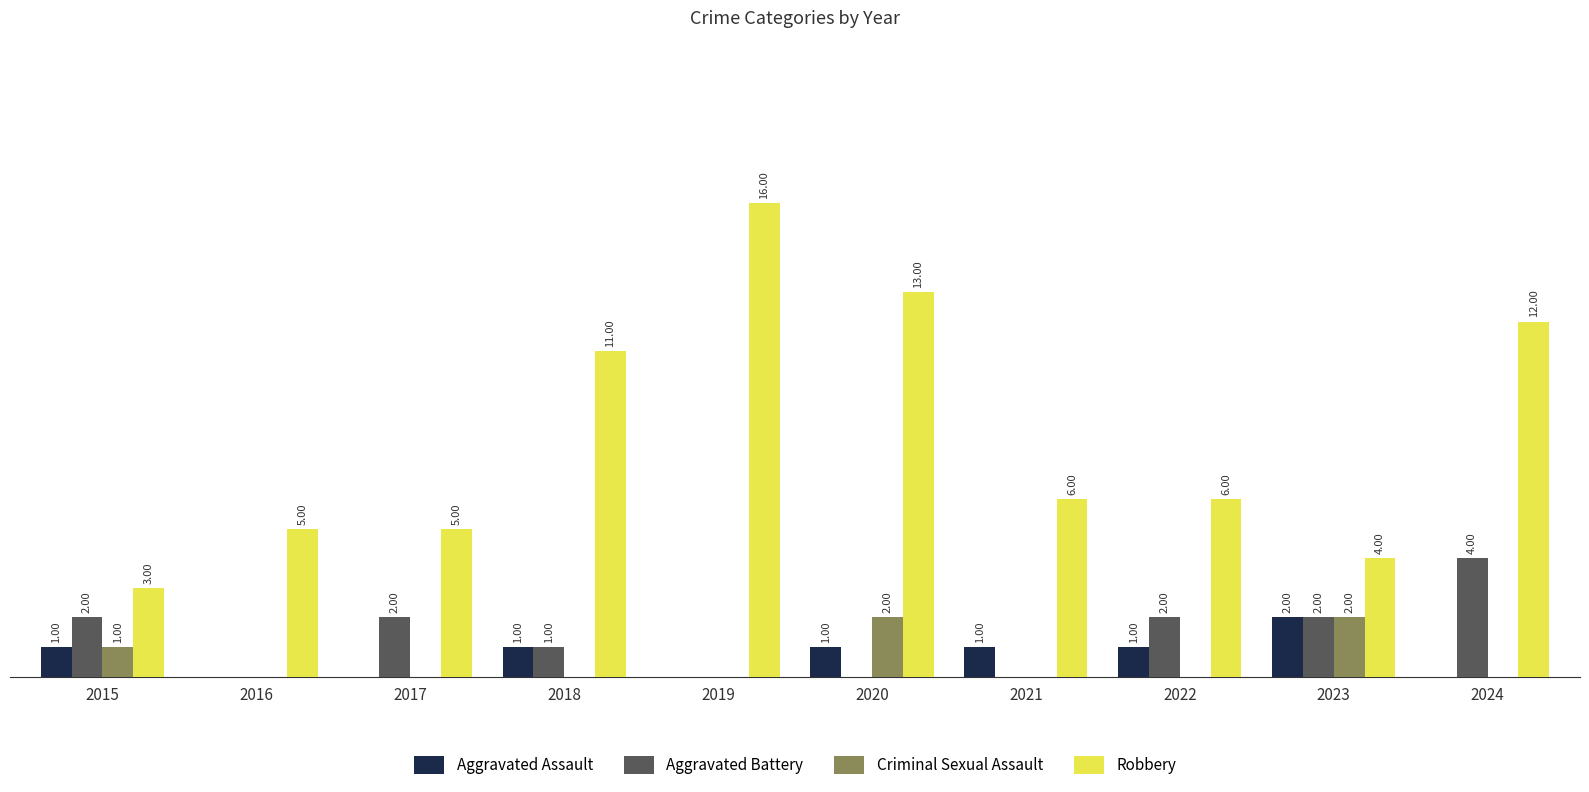

Is the value of Criminal Sexual Assault at 2016 greater than the value of Aggravated Battery at 2024?

No